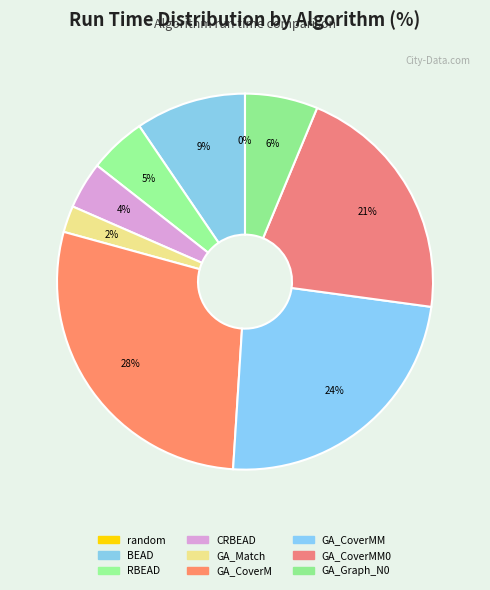

How many slices are in this pie chart?

9